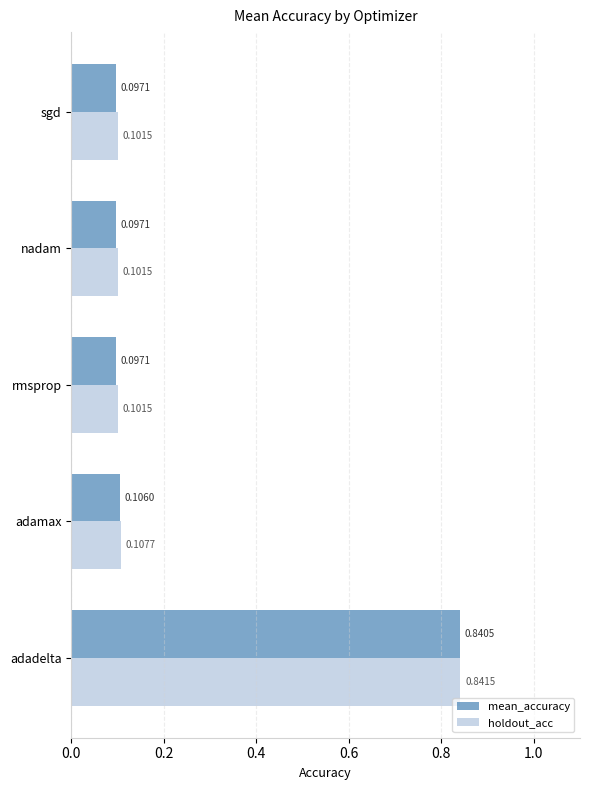

Which series has the largest range (max minus min)?

mean_accuracy